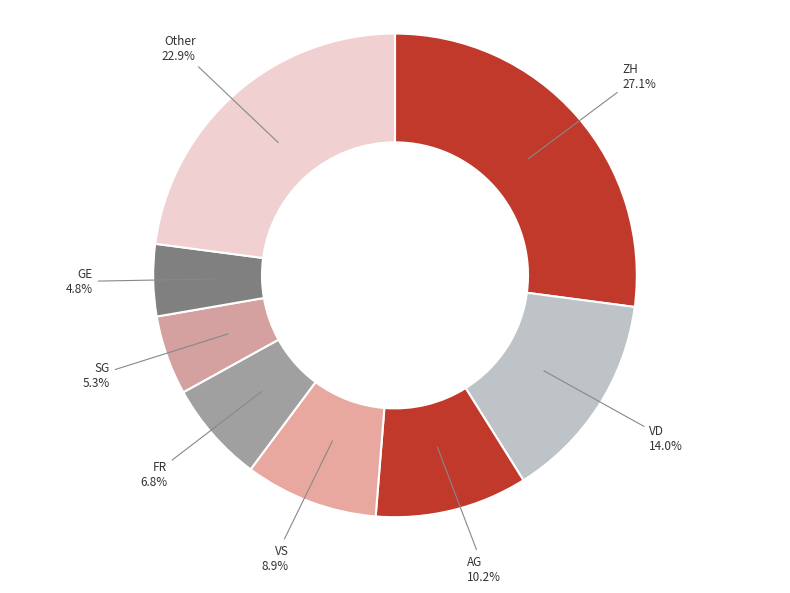

How many slices are in this pie chart?

8